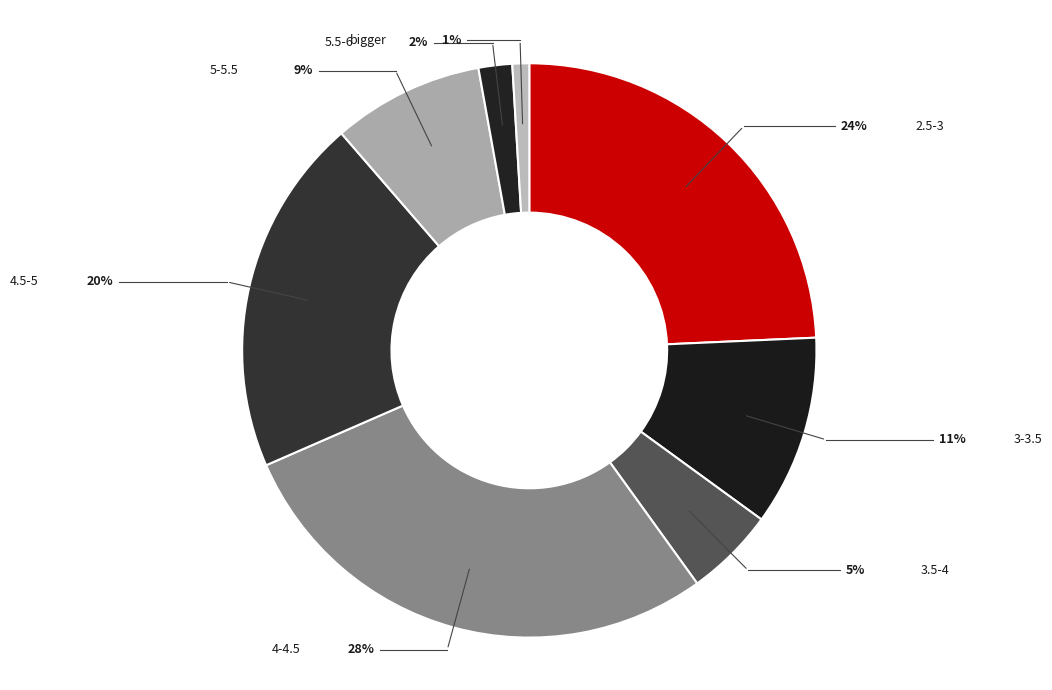

Which category has the smallest portion of the pie?

bigger